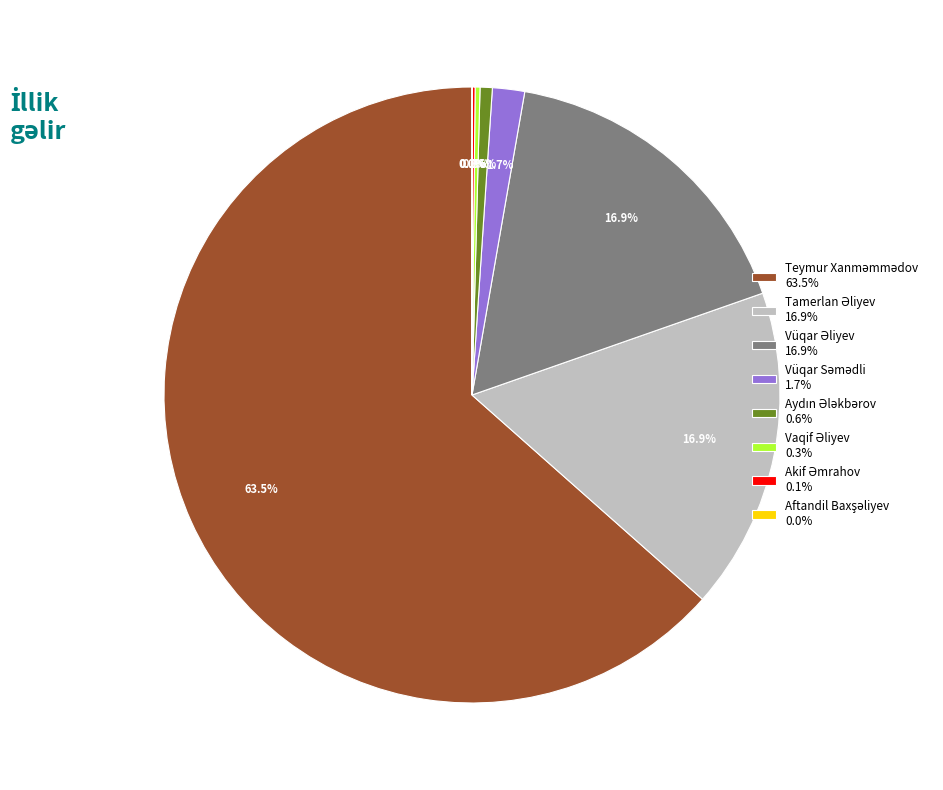

Does any single category account for the majority?

Yes